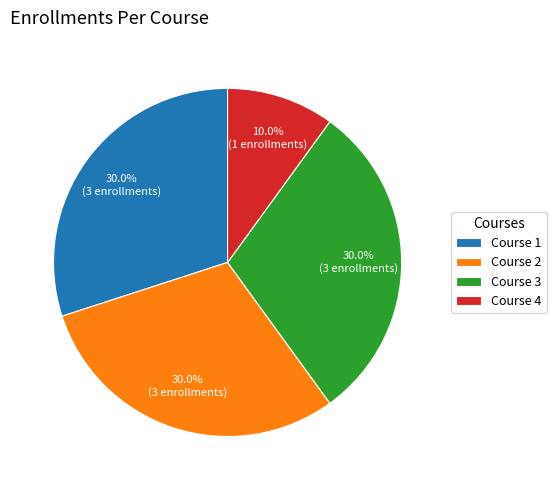

How many segments does this pie chart have?

4